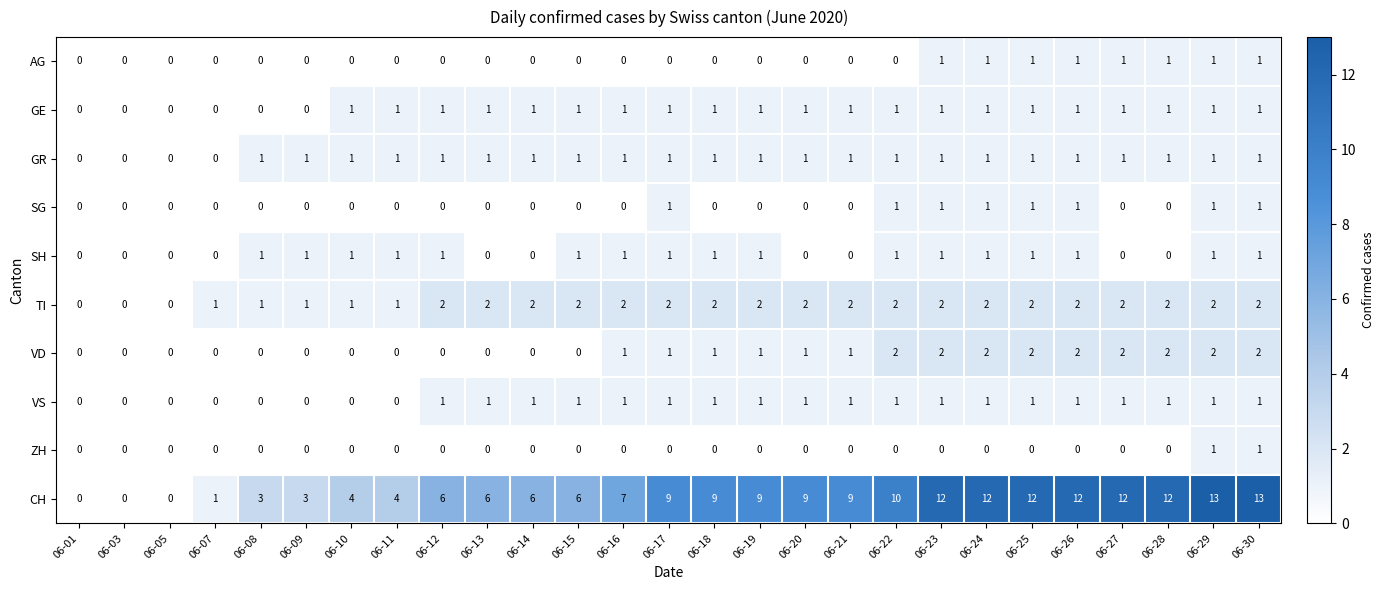

At how many categories does at least one series exceed 8?

14